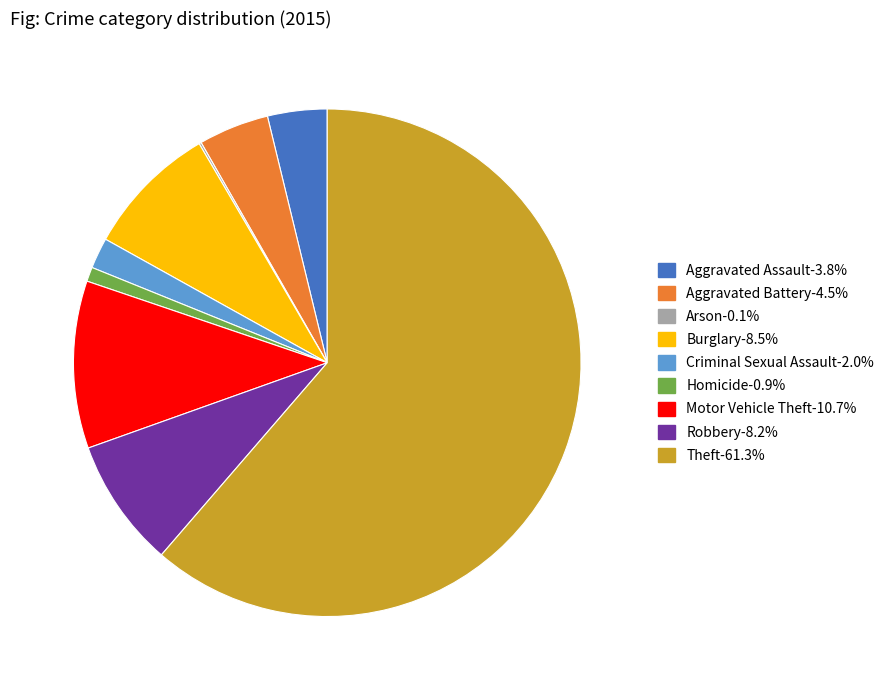

Does any single category account for the majority?

Yes